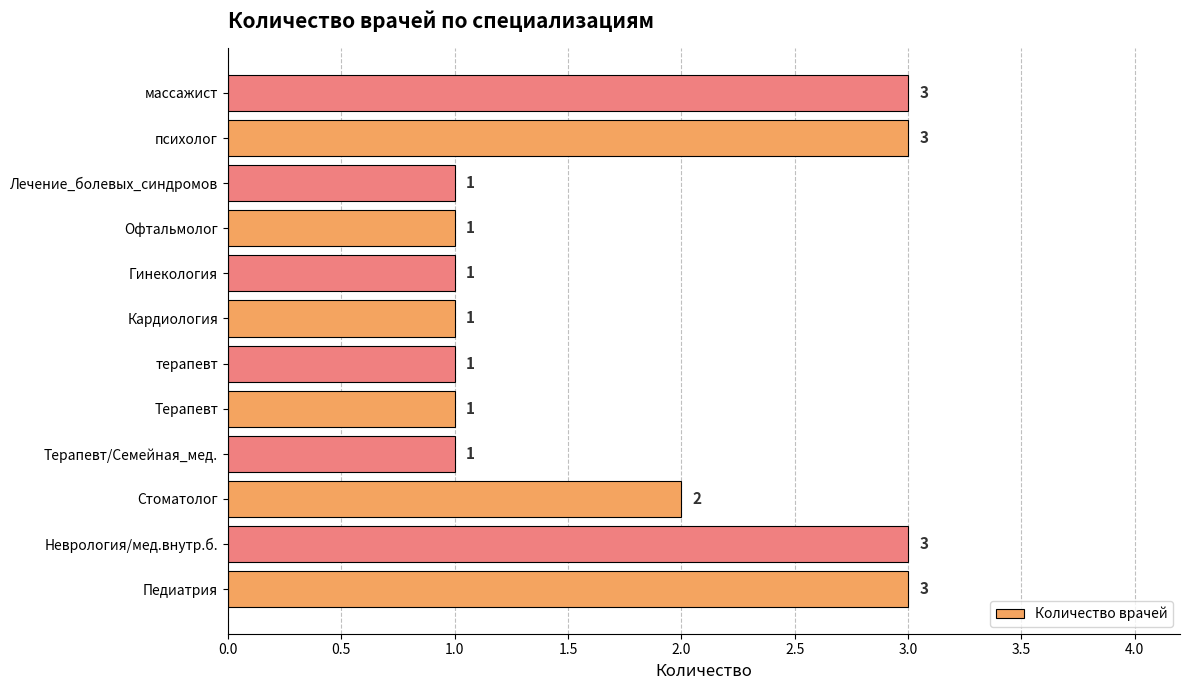

Approximately how many times larger is the value at Офтальмолог compared to Кардиология?

1.0